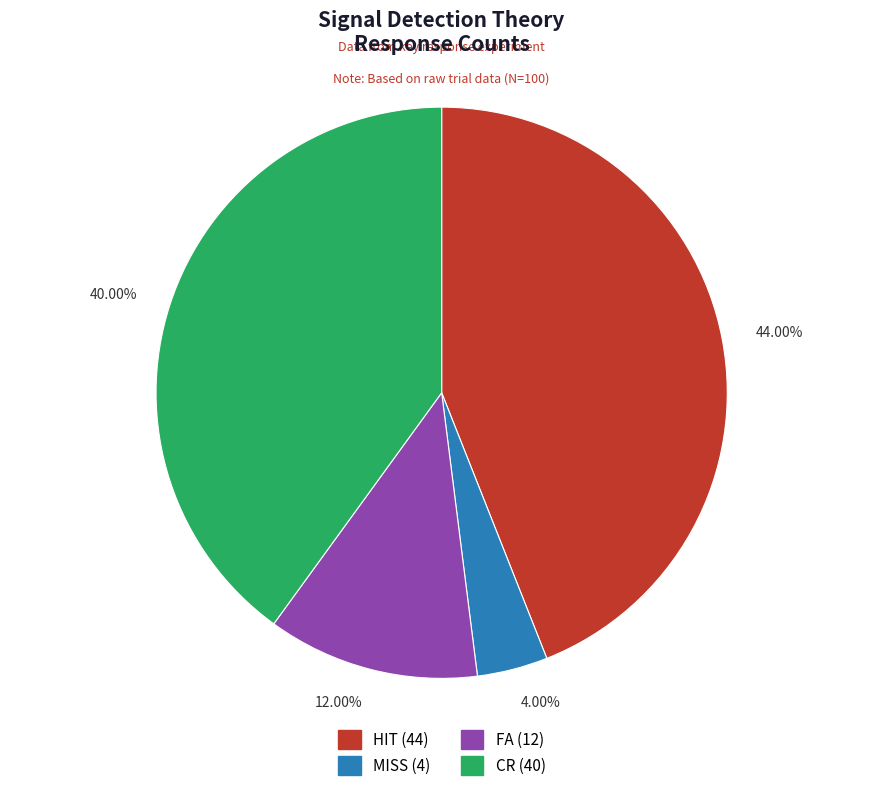

Which slice is the smallest?

4.00%